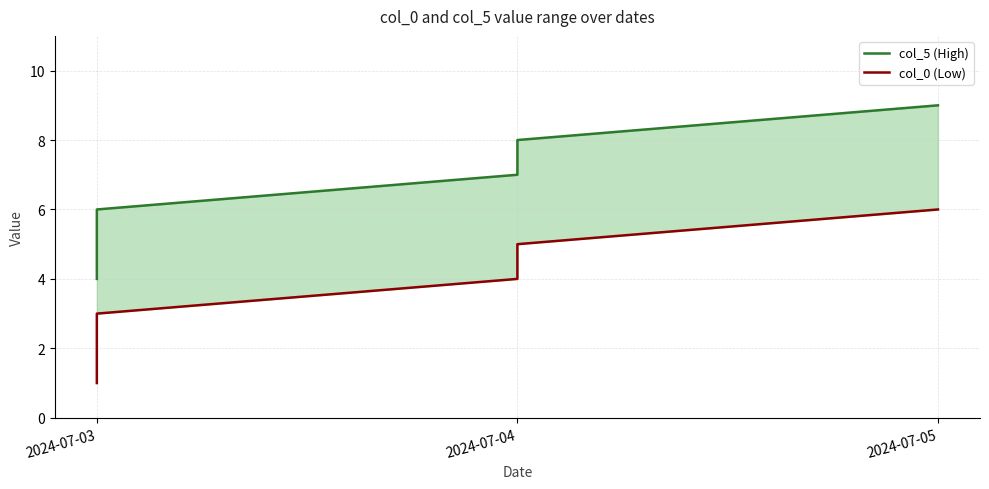

True or false: col_0 (Low) has more than 1 points higher than both neighbors.

False